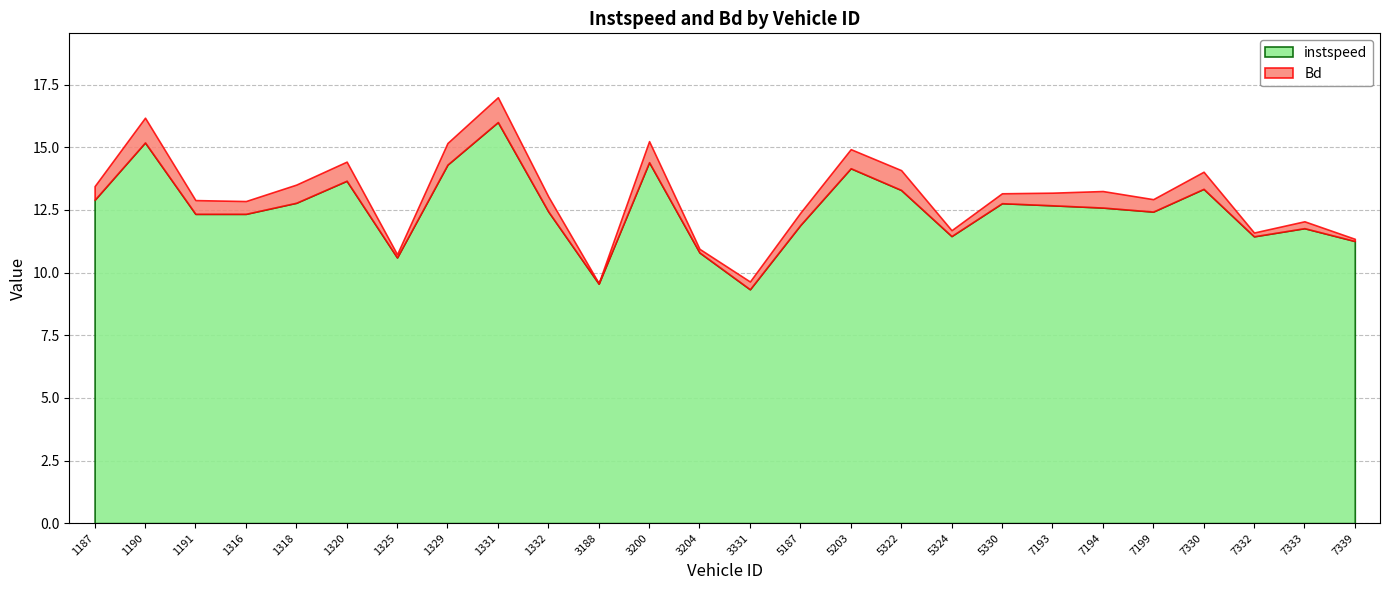

True or false: Bd and instspeed intersect in this chart.

False